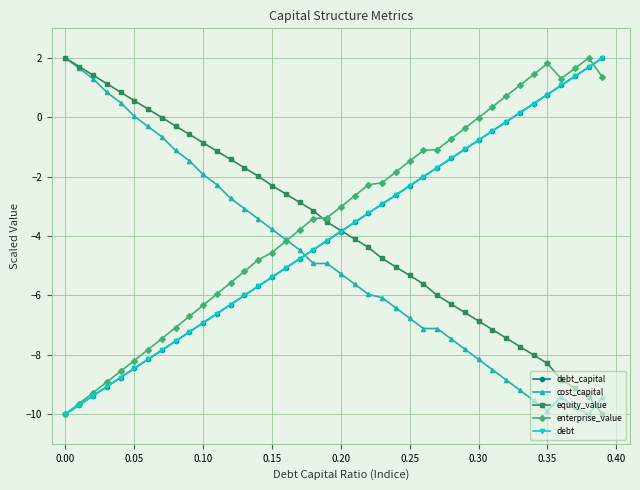

Does the chart have visible grid lines?

Yes